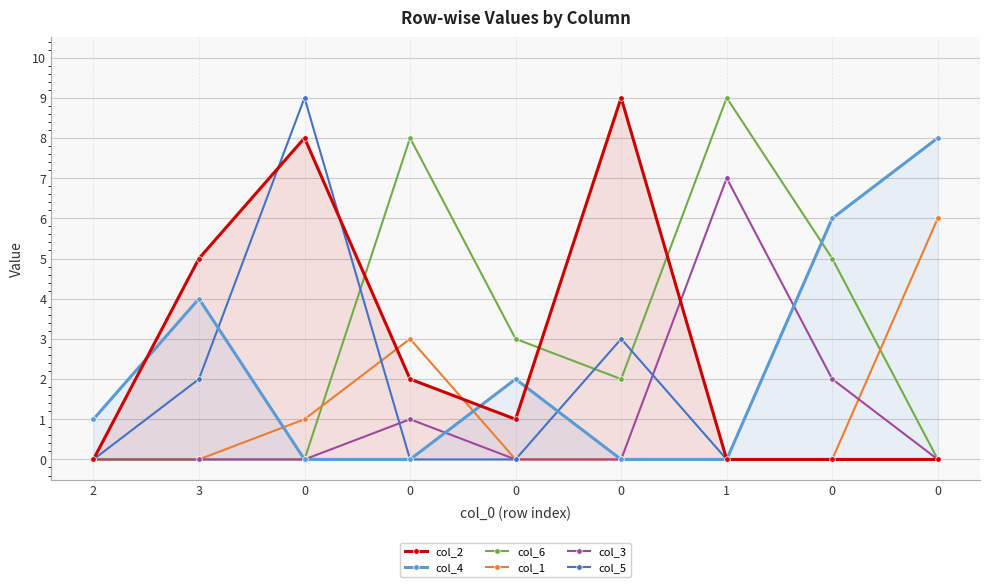

At how many categories does at least one series exceed 3?

7